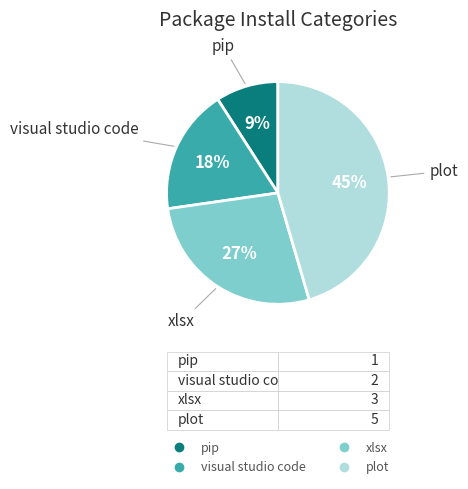

What percentage is the plot slice, to the nearest percent?

45%